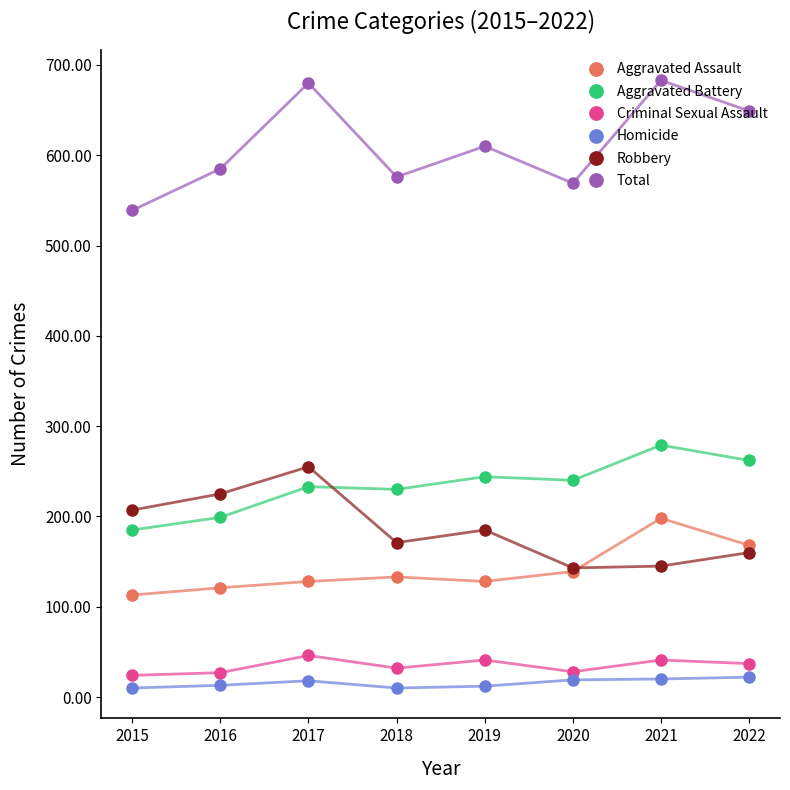

What is the greatest value displayed?

683